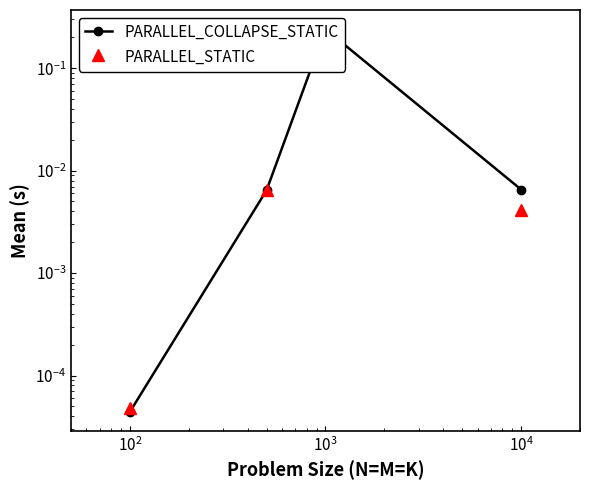

True or false: PARALLEL_STATIC and PARALLEL_COLLAPSE_STATIC cross at least once.

True